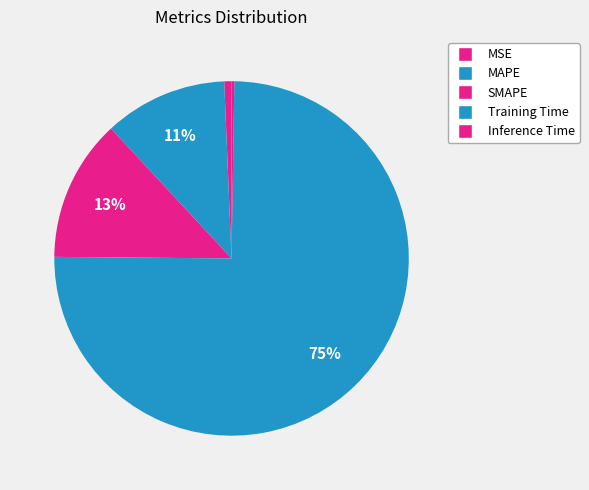

What is the majority slice?

Training Time